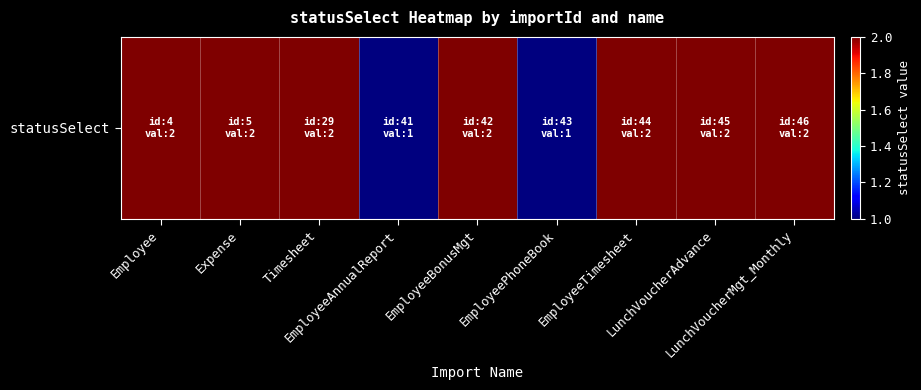

How many categories are shown in the chart?

9